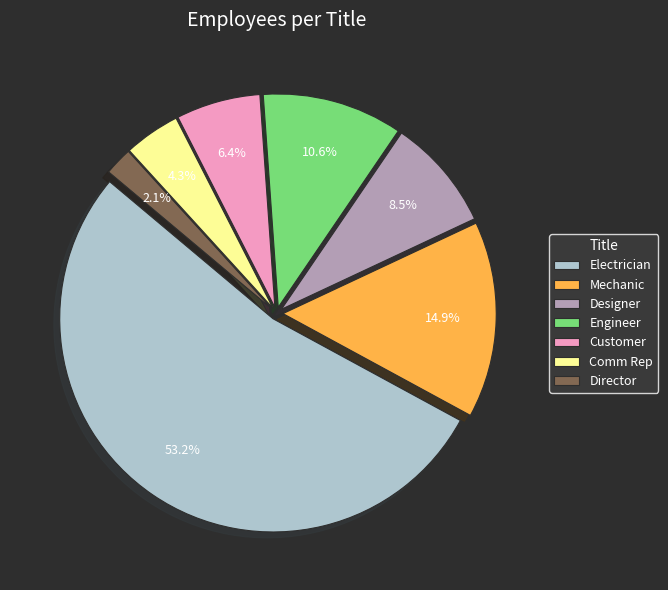

What percentage is NOT represented by Mechanic?

85.1%